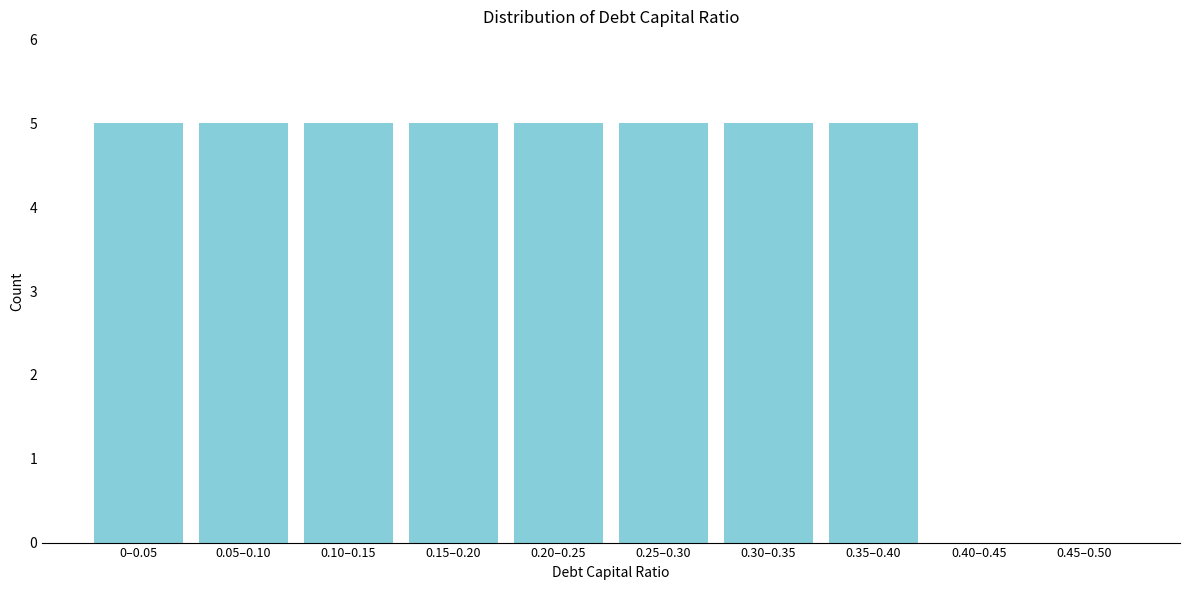

Reading left to right, what are all the values shown in this chart?

0–0.05=5	0.05–0.10=5	0.10–0.15=5	0.15–0.20=5	0.20–0.25=5	0.25–0.30=5	0.30–0.35=5	0.35–0.40=5	0.40–0.45=0	0.45–0.50=0